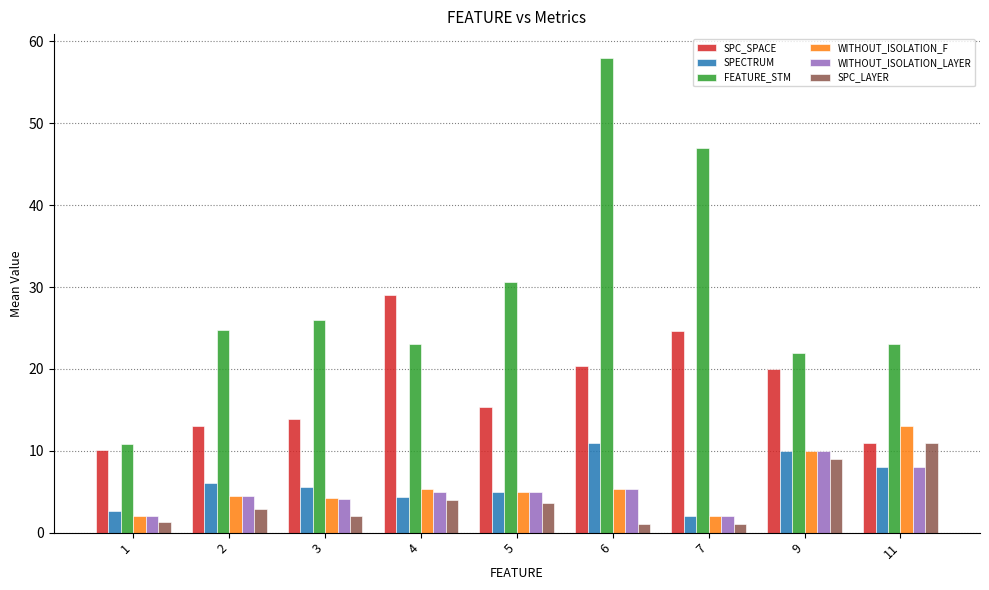

The SPC_SPACE series shows 29.0 at 4. True or false?

True